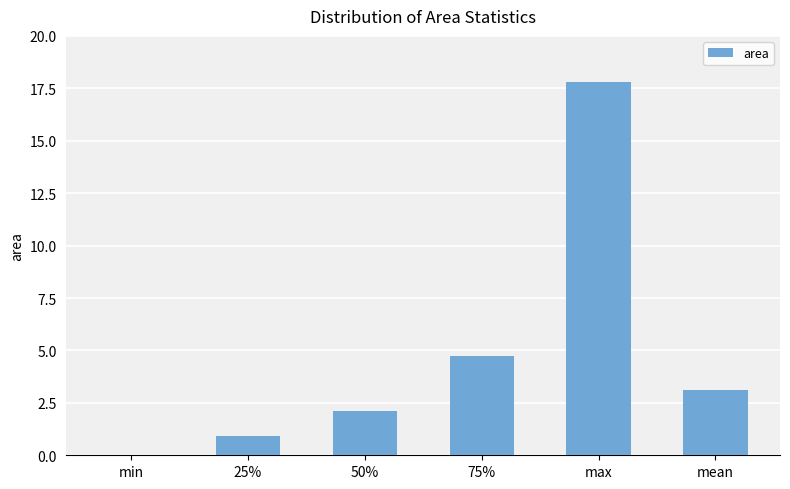

Reading left to right, transcribe all the data shown in this chart.

0.0	0.9	2.1	4.8	17.8	3.1